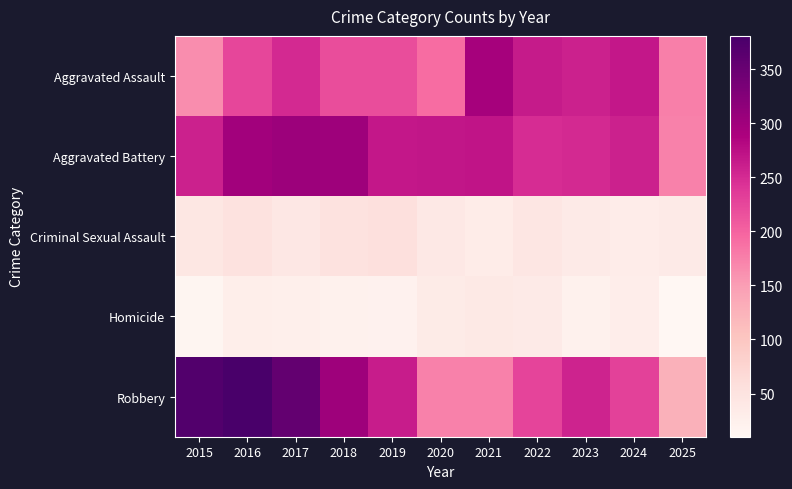

Reading left to right, extract all data points from this chart.

Aggravated Assault: 2015=164	2016=225	2017=251	2018=220	2019=220	2020=192	2021=295	2022=264	2023=259	2024=267	2025=176
Aggravated Battery: 2015=259	2016=298	2017=303	2018=302	2019=267	2020=268	2021=270	2022=249	2023=251	2024=259	2025=174
Criminal Sexual Assault: 2015=43	2016=51	2017=41	2018=51	2019=55	2020=40	2021=33	2022=44	2023=35	2024=31	2025=35
Homicide: 2015=13	2016=28	2017=27	2018=23	2019=21	2020=34	2021=38	2022=35	2023=23	2024=30	2025=10
Robbery: 2015=372	2016=381	2017=356	2018=302	2019=263	2020=174	2021=175	2022=227	2023=257	2024=230	2025=126